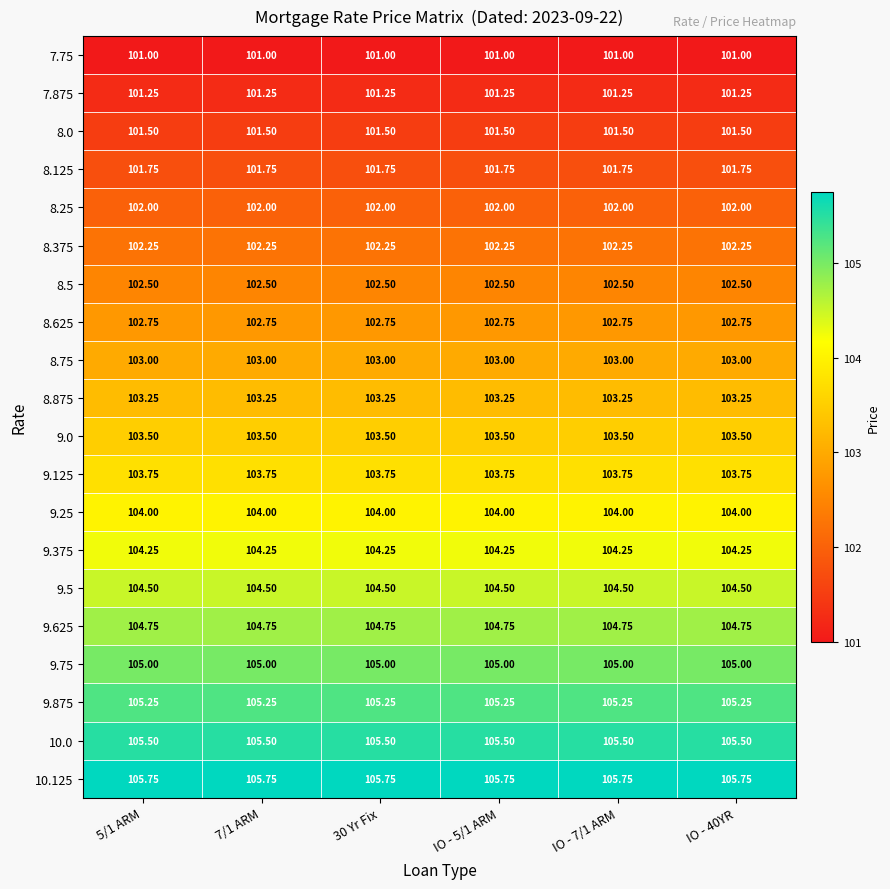

Is the value of 8.875 at IO - 40YR greater than the value of 8.125 at 30 Yr Fix?

Yes